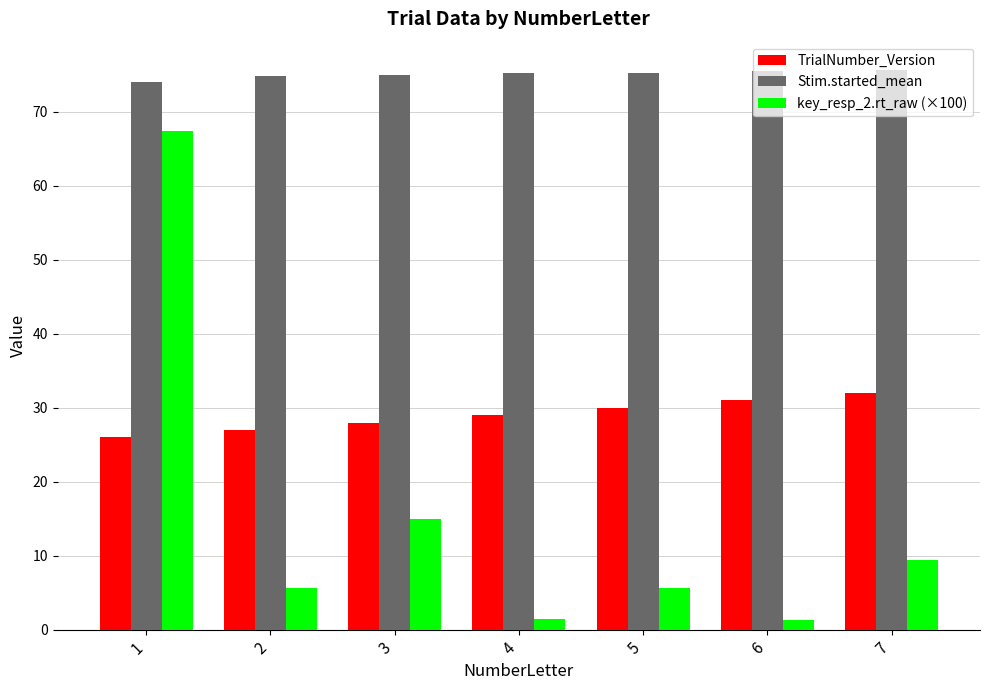

Rank the series by their average value, from lowest to highest.

key_resp_2.rt_raw (×100), TrialNumber_Version, Stim.started_mean